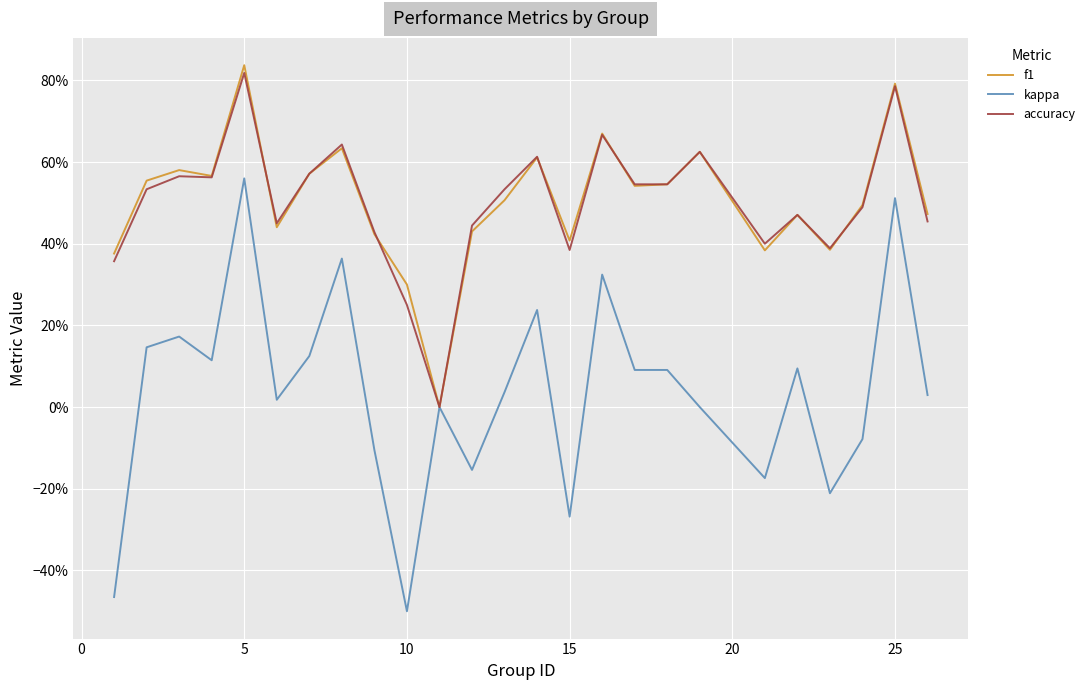

What is the difference between the maximum and minimum values in the f1 series?

0.8